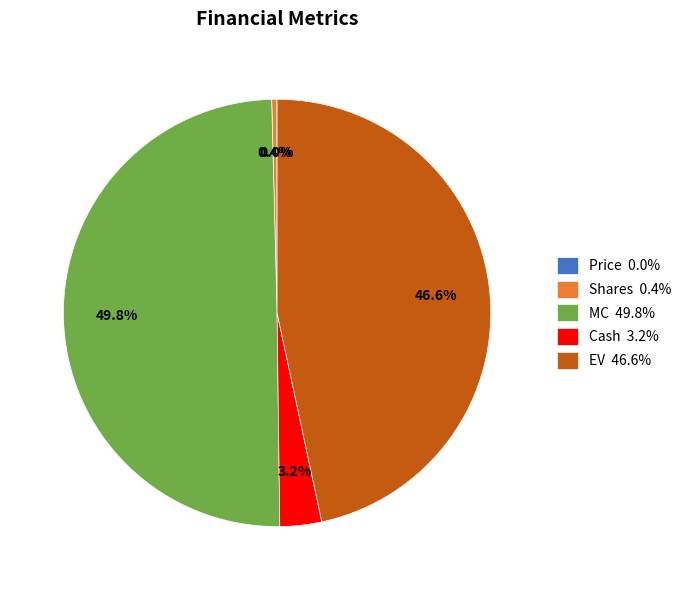

What percentage do MC 49.8% and Cash 3.2% together represent?

53.0%